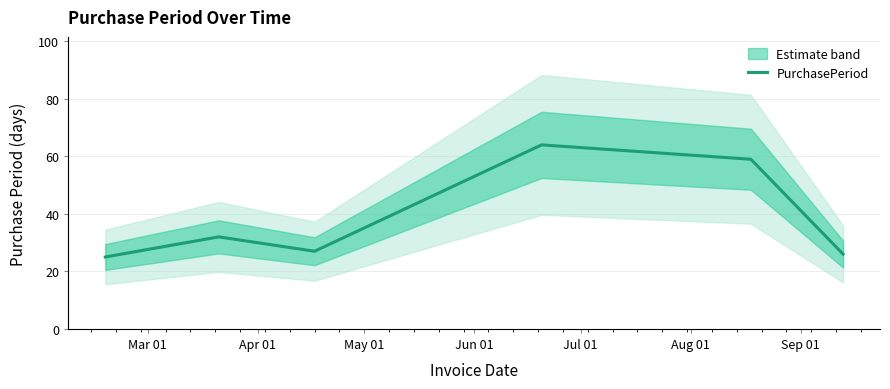

Is this an area chart (filled region under the line)?

No